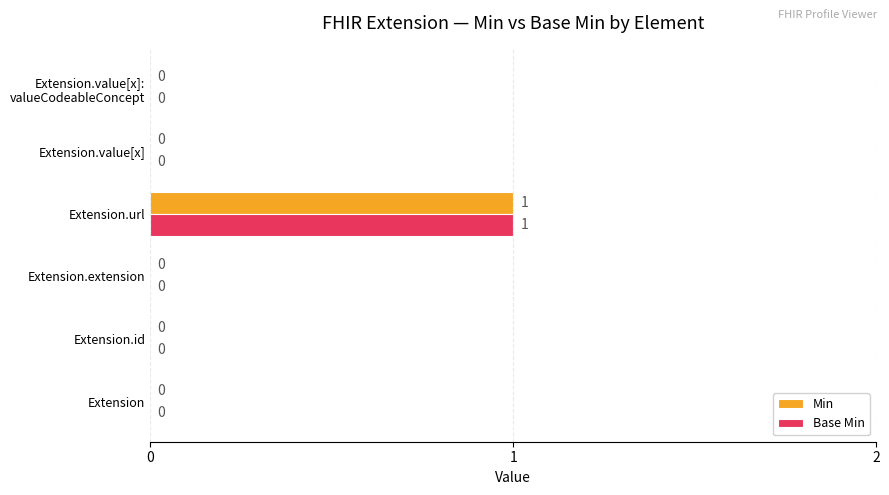

How many data points in Min are above 0?

1